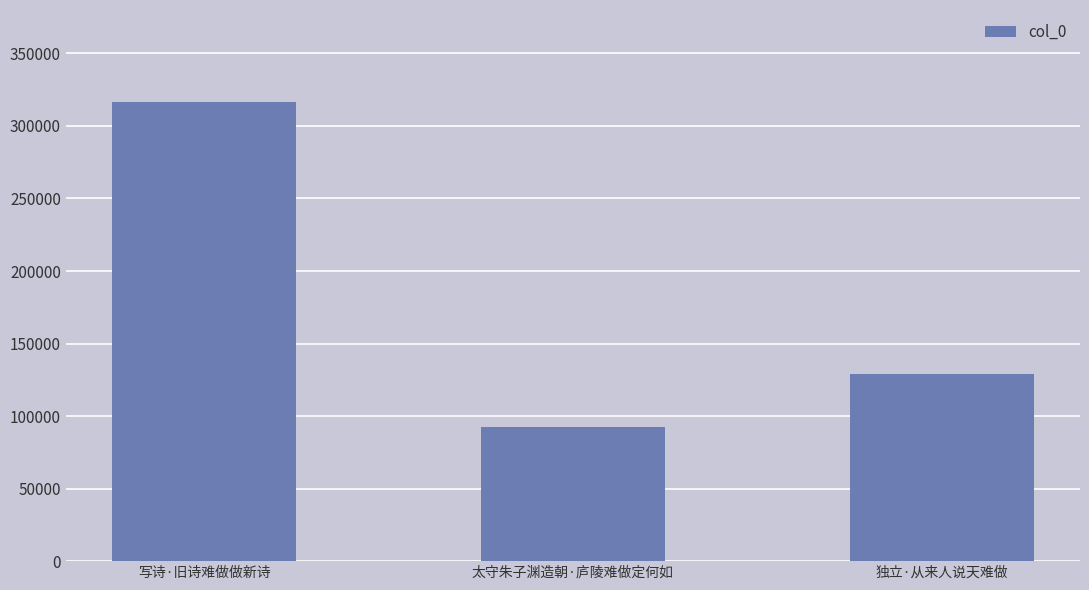

Rank the categories by value from highest to lowest.

写诗·旧诗难做做新诗, 独立·从来人说天难做, 太守朱子渊造朝·庐陵难做定何如